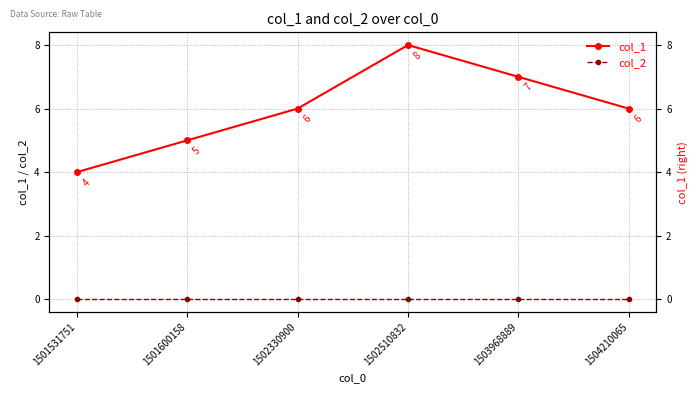

What is the maximum value shown in the chart?

8